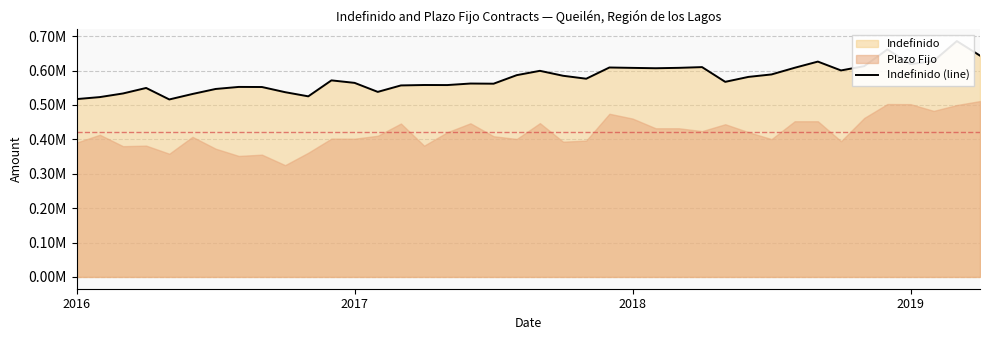

What is the sum of all values?

23166028